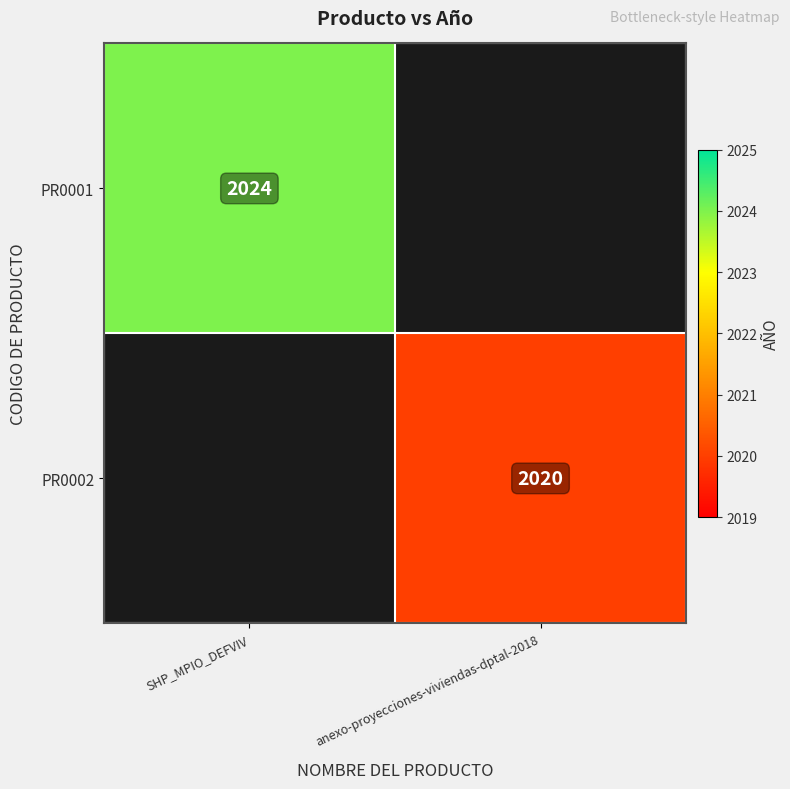

Is the value of PR0002 at anexo-proyecciones-viviendas-dptal-2018 greater than the value of PR0001 at SHP_MPIO_DEFVIV?

No